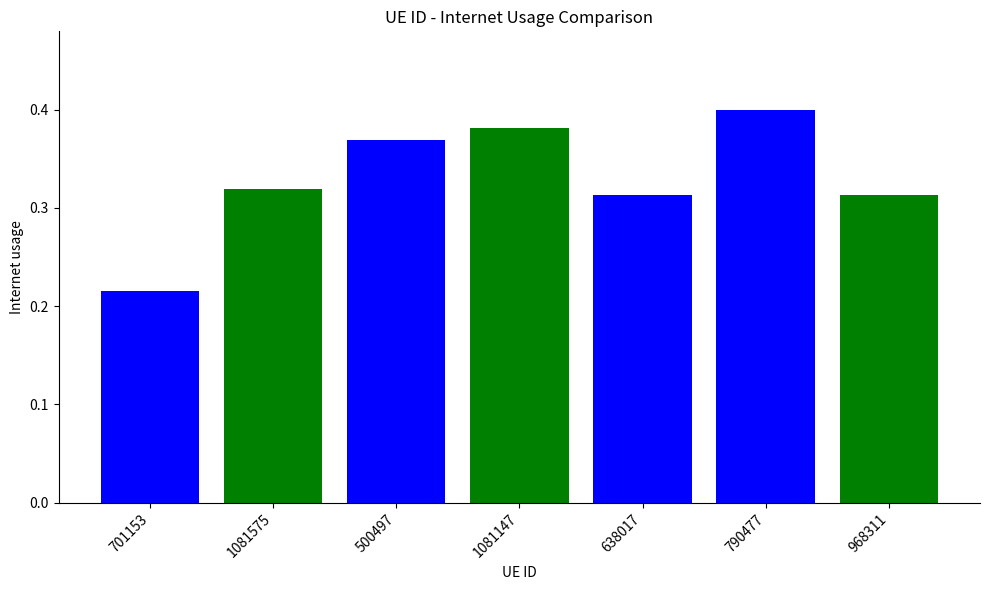

Which has a higher value, 701153 or 968311?

968311